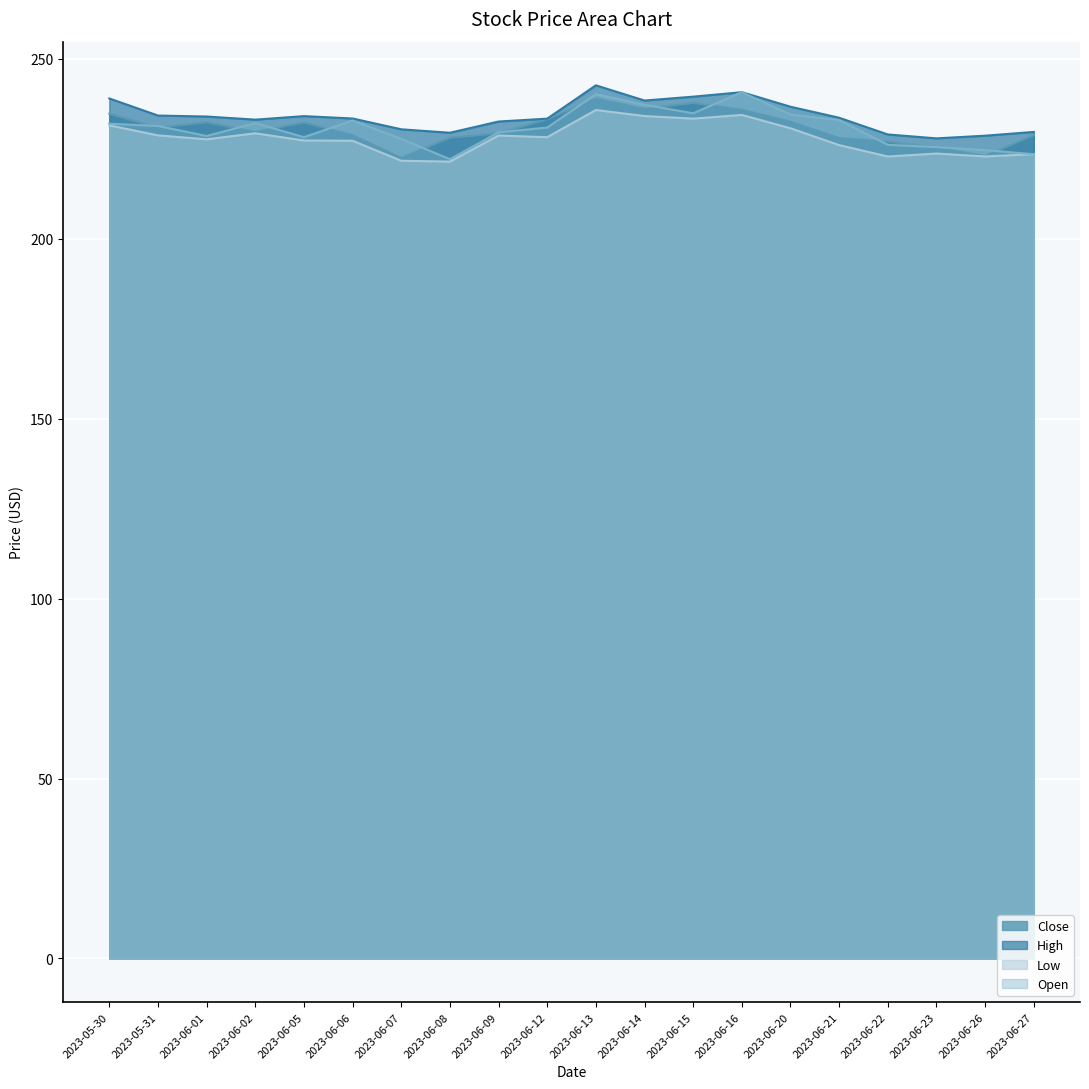

How many lines are shown in the chart?

4